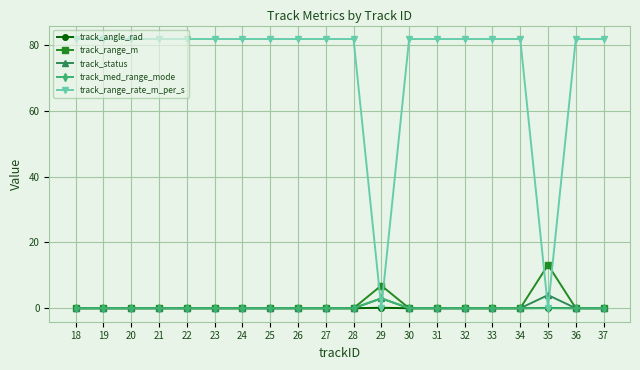

What is the greatest value displayed?

81.9